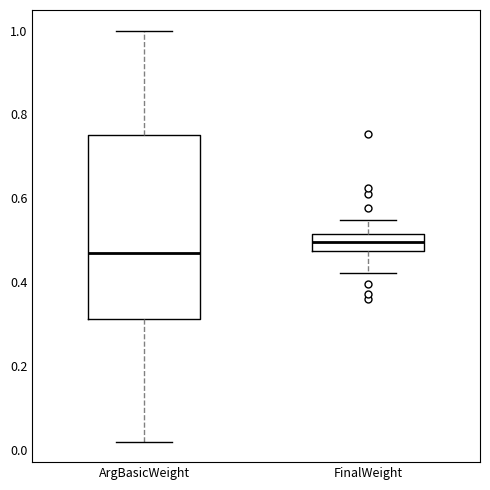

Which box's median line is the lowest?

ArgBasicWeight